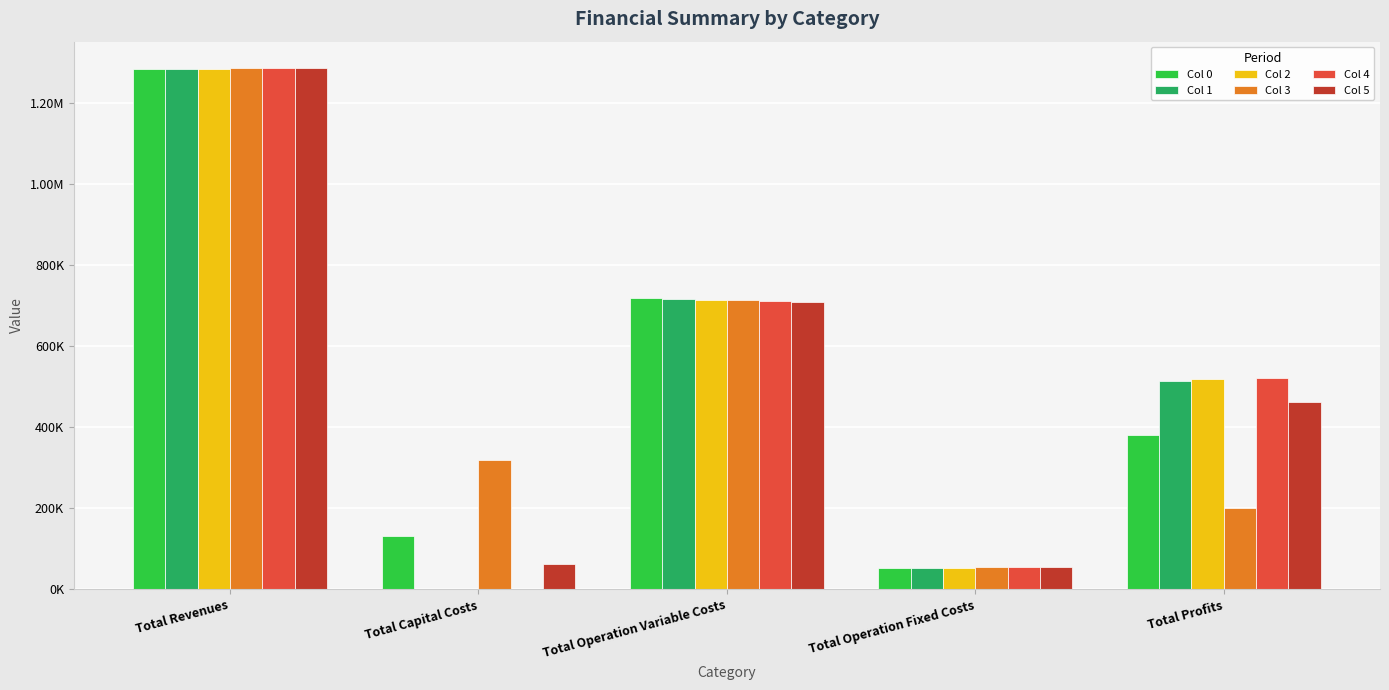

At which category is the sum across all series the highest?

Total Revenues